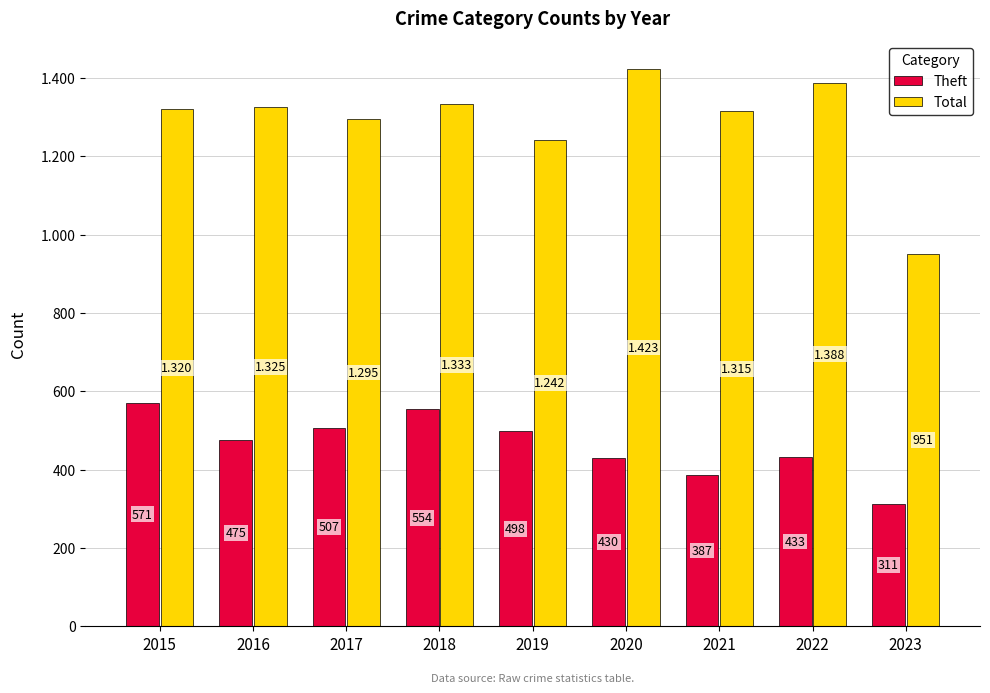

Rank the series at 2016 from highest to lowest value.

Total, Theft